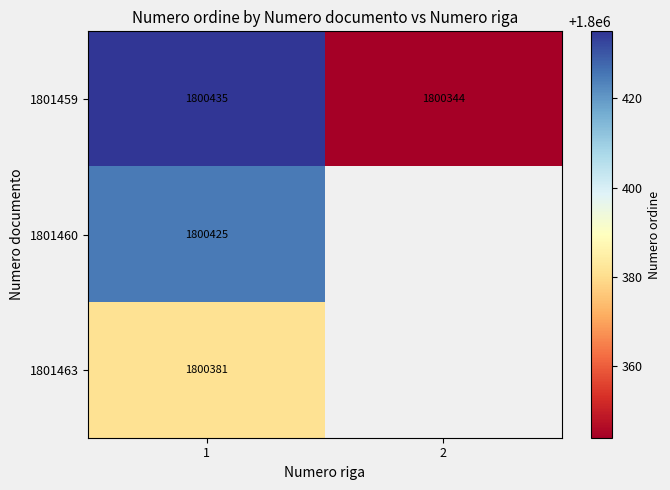

What is the difference between the highest and lowest values at 1?

54